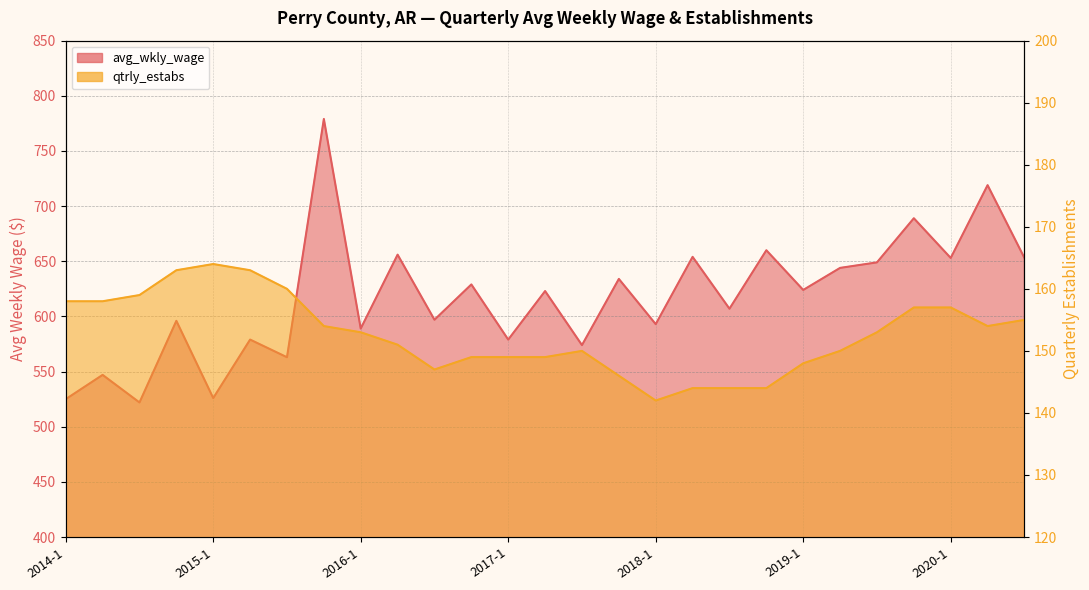

True or false: avg_wkly_wage and qtrly_estabs cross at least once.

False